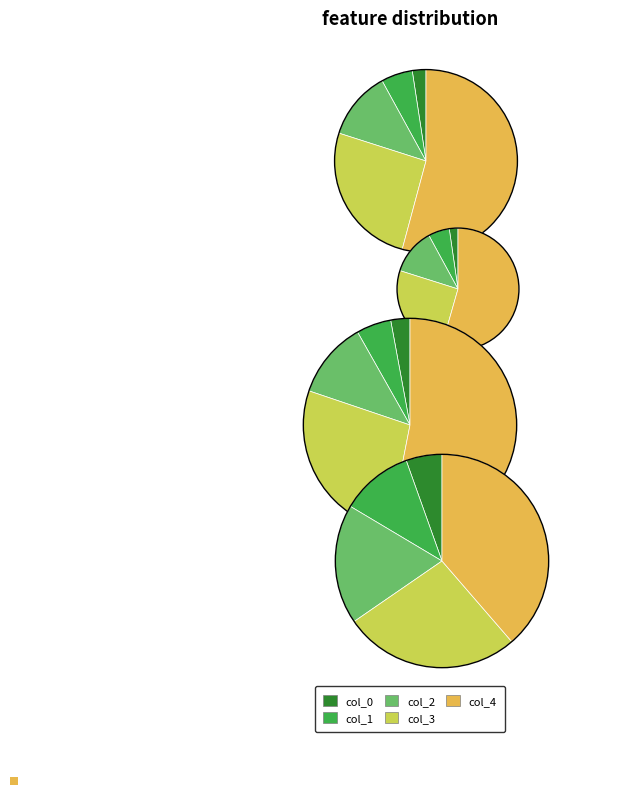

Rank the series by their average value, from highest to lowest.

col_4, col_3, col_2, col_1, col_0